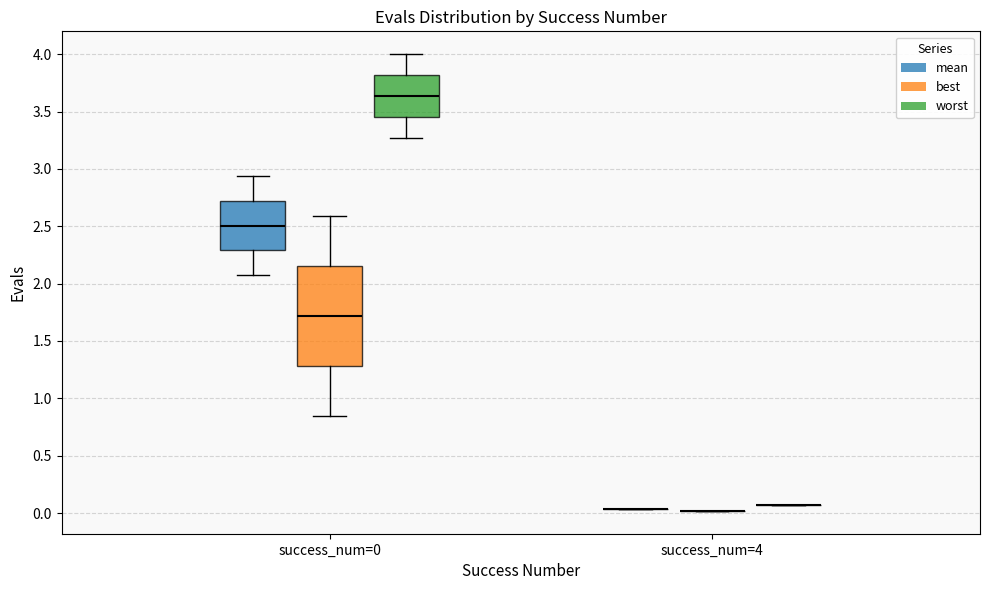

Reading left to right, transcribe this box plot: for each box, give where its median line is, the range the box spans, and where its two whiskers end, as read against the y-axis. The values are not printed on the chart, so give them approximately, as read against the axis.

success_num=0 (mean): median 2.50, box 2.30 to 2.70, whiskers 2.10 to 2.95
success_num=0 (best): median 1.70, box 1.30 to 2.15, whiskers 0.85 to 2.60
success_num=0 (worst): median 3.65, box 3.45 to 3.80, whiskers 3.25 to 4.00
success_num=4 (mean): box collapsed to a line at 0.05, whiskers 0.05 to 0.05
success_num=4 (best): box collapsed to a line at 0.00, whiskers 0.00 to 0.00
success_num=4 (worst): box collapsed to a line at 0.05, whiskers 0.05 to 0.05